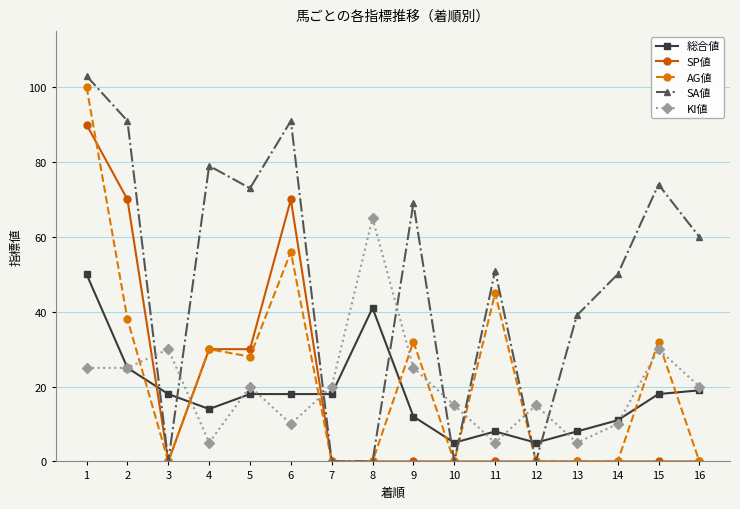

At how many categories does at least one series exceed 32?

12